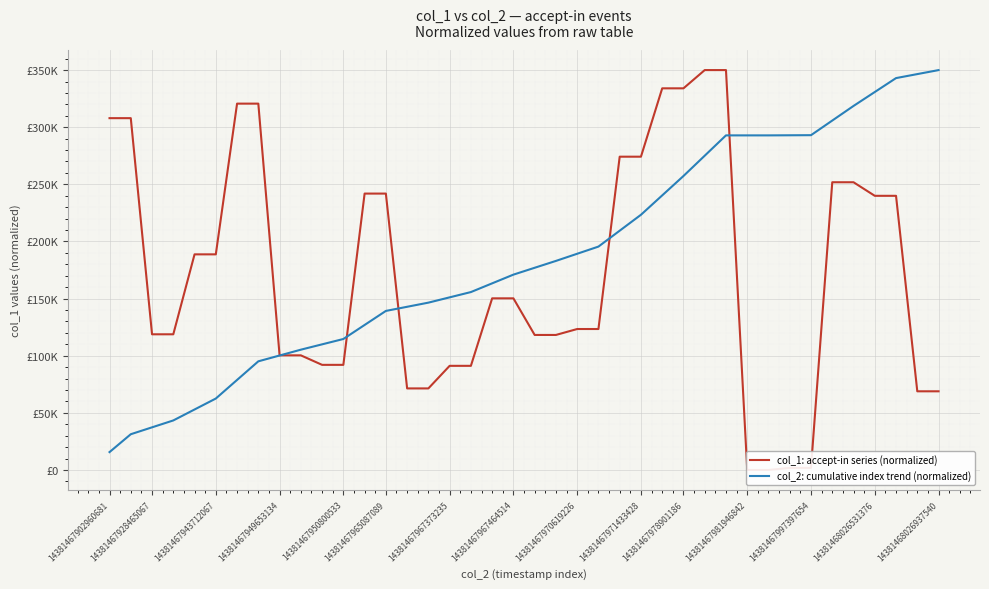

What is the difference between the second highest and minimum values in the col_1: accept-in series (normalized) series?

350000.0